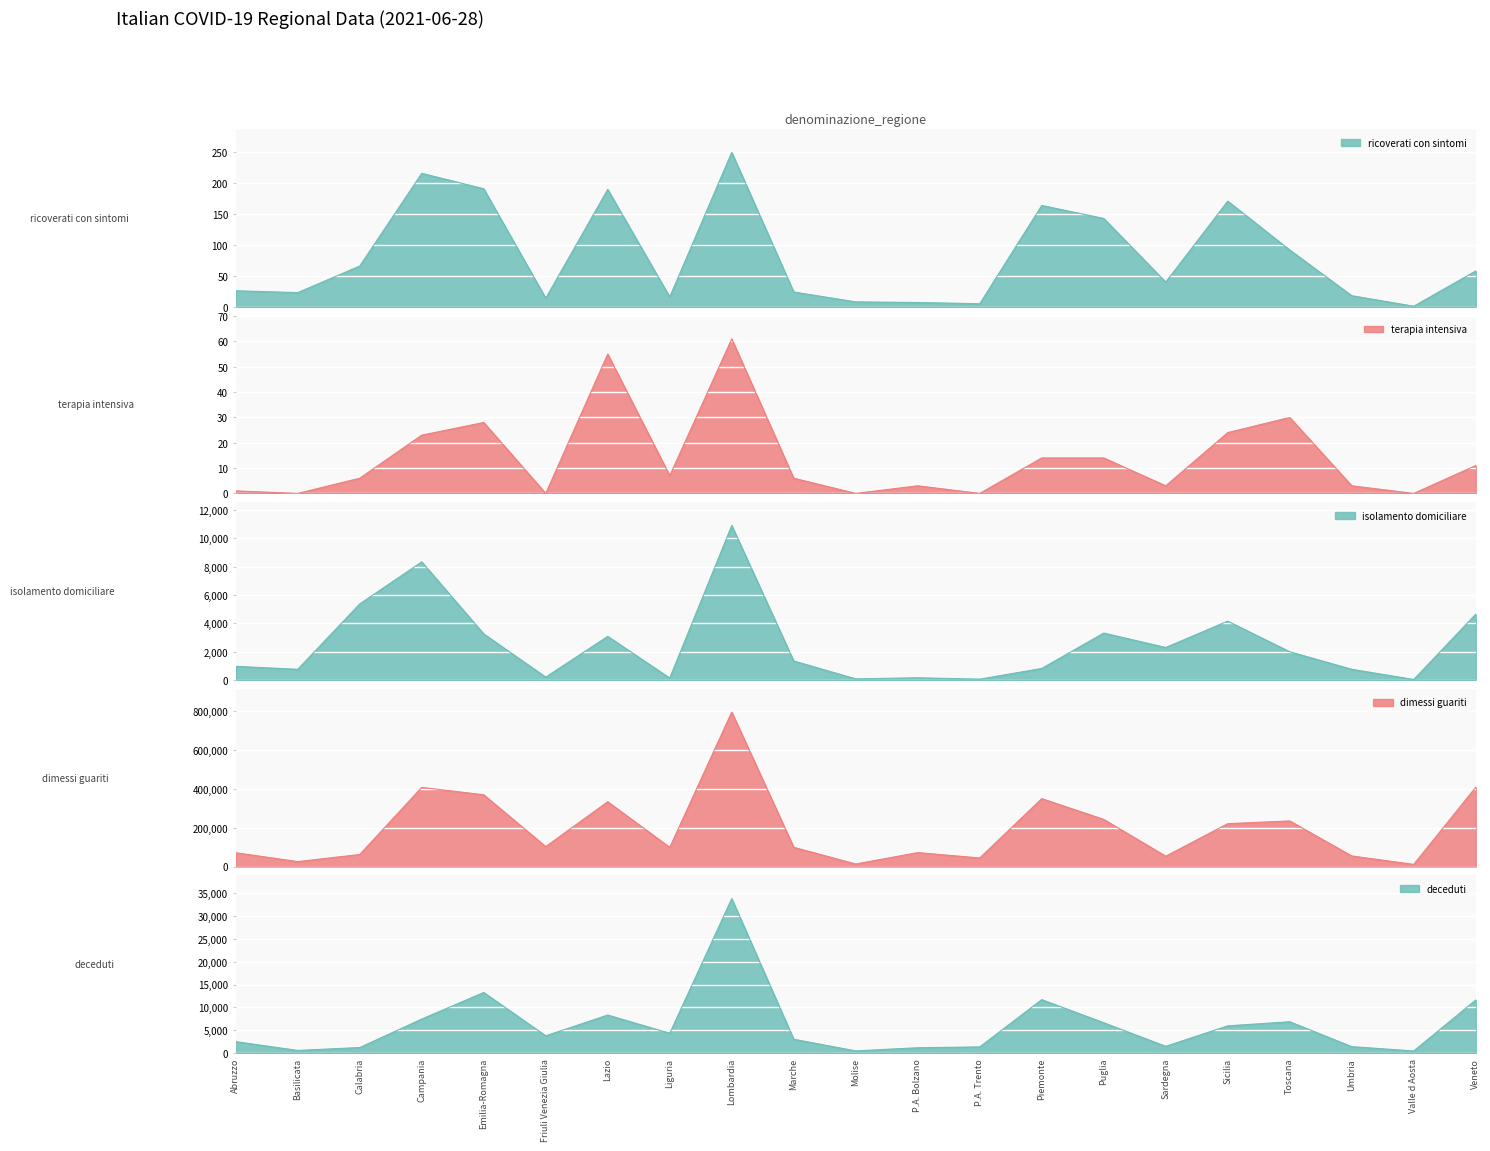

What is the average value of the ricoverati_con_sintomi series?

82